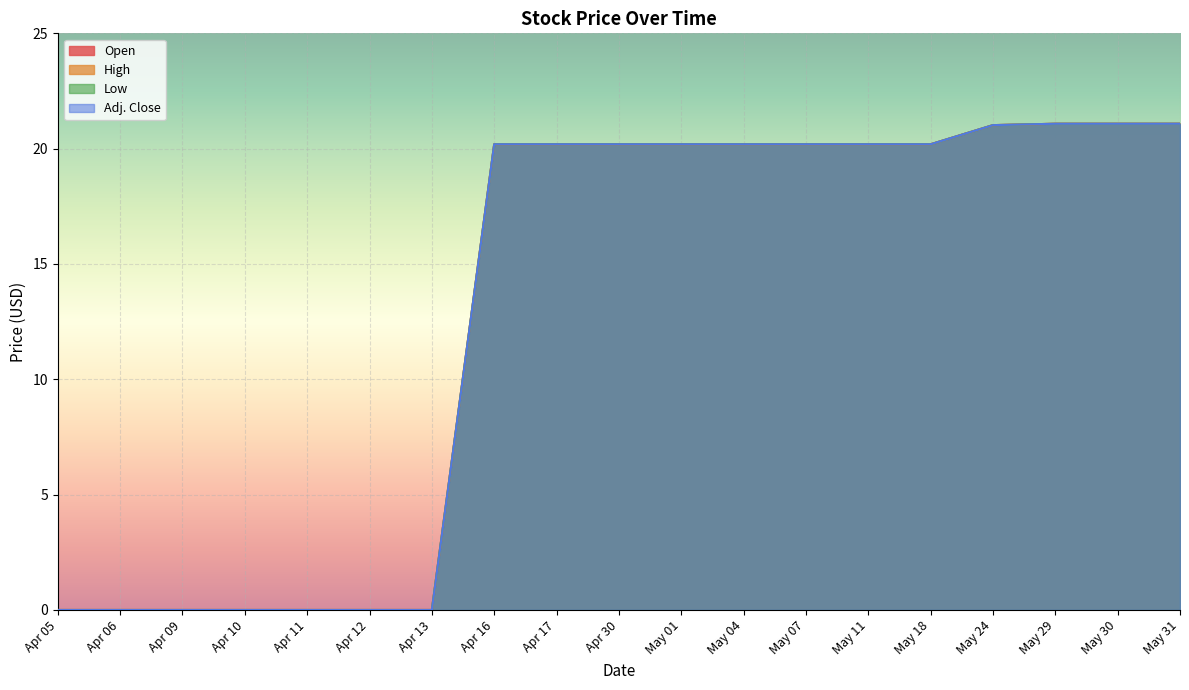

Reading left to right, list all the values displayed in this chart.

Open: Apr 05=0.0	Apr 06=0.0	Apr 09=0.0	Apr 10=0.0	Apr 11=0.0	Apr 12=0.0	Apr 13=0.0	Apr 16=20.2	Apr 17=20.2	Apr 30=20.2	May 01=20.2	May 04=20.2	May 07=20.2	May 11=20.2	May 18=20.2	May 24=21.0	May 29=21.1	May 30=21.1	May 31=21.1
High: Apr 05=0.0	Apr 06=0.0	Apr 09=0.0	Apr 10=0.0	Apr 11=0.0	Apr 12=0.0	Apr 13=0.0	Apr 16=20.2	Apr 17=20.2	Apr 30=20.2	May 01=20.2	May 04=20.2	May 07=20.2	May 11=20.2	May 18=20.2	May 24=21.0	May 29=21.1	May 30=21.1	May 31=21.1
Low: Apr 05=0.0	Apr 06=0.0	Apr 09=0.0	Apr 10=0.0	Apr 11=0.0	Apr 12=0.0	Apr 13=0.0	Apr 16=20.2	Apr 17=20.2	Apr 30=20.2	May 01=20.2	May 04=20.2	May 07=20.2	May 11=20.2	May 18=20.2	May 24=21.0	May 29=21.1	May 30=21.1	May 31=21.1
Adj. Close: Apr 05=0.0	Apr 06=0.0	Apr 09=0.0	Apr 10=0.0	Apr 11=0.0	Apr 12=0.0	Apr 13=0.0	Apr 16=20.2	Apr 17=20.2	Apr 30=20.2	May 01=20.2	May 04=20.2	May 07=20.2	May 11=20.2	May 18=20.2	May 24=21.0	May 29=21.1	May 30=21.1	May 31=21.1